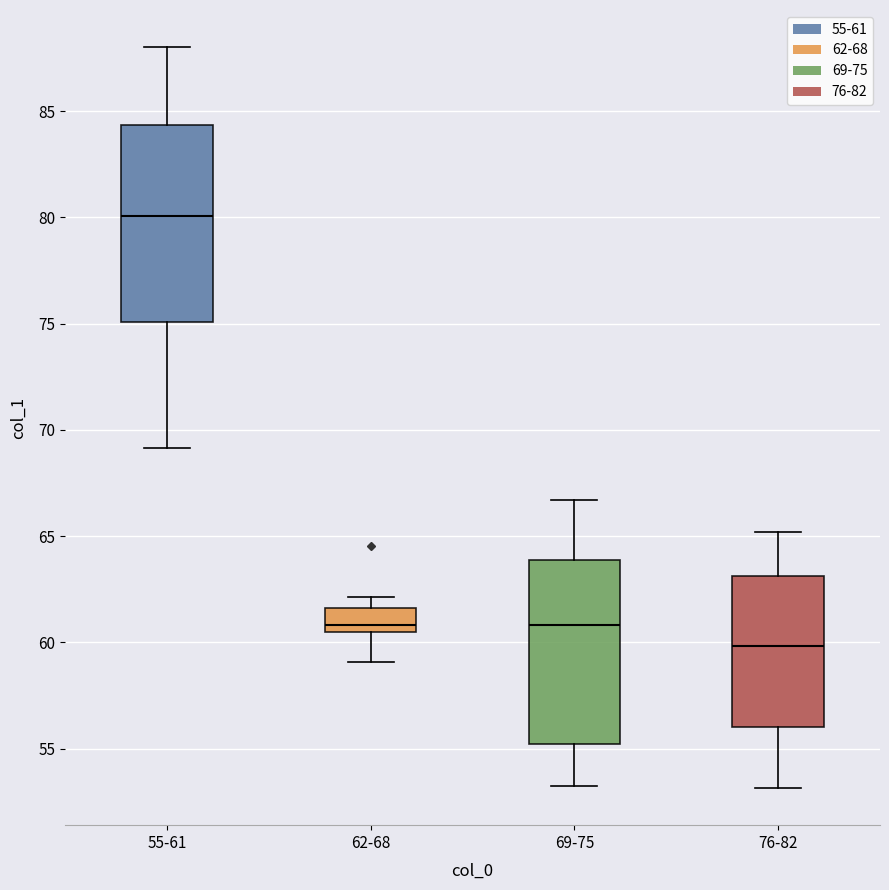

Reading left to right, read every box against the y-axis: the position of its median line, the range the box covers, and the ends of its whiskers. The values are not printed on the chart, so give them approximately, as read against the axis.

55-61: median 80.0, box 75.0 to 84.5, whiskers 69.0 to 88.0
62-68: median 61.0, box 60.5 to 61.5, whiskers 59.0 to 62.0
69-75: median 61.0, box 55.0 to 64.0, whiskers 53.0 to 66.5
76-82: median 60.0, box 56.0 to 63.0, whiskers 53.0 to 65.0